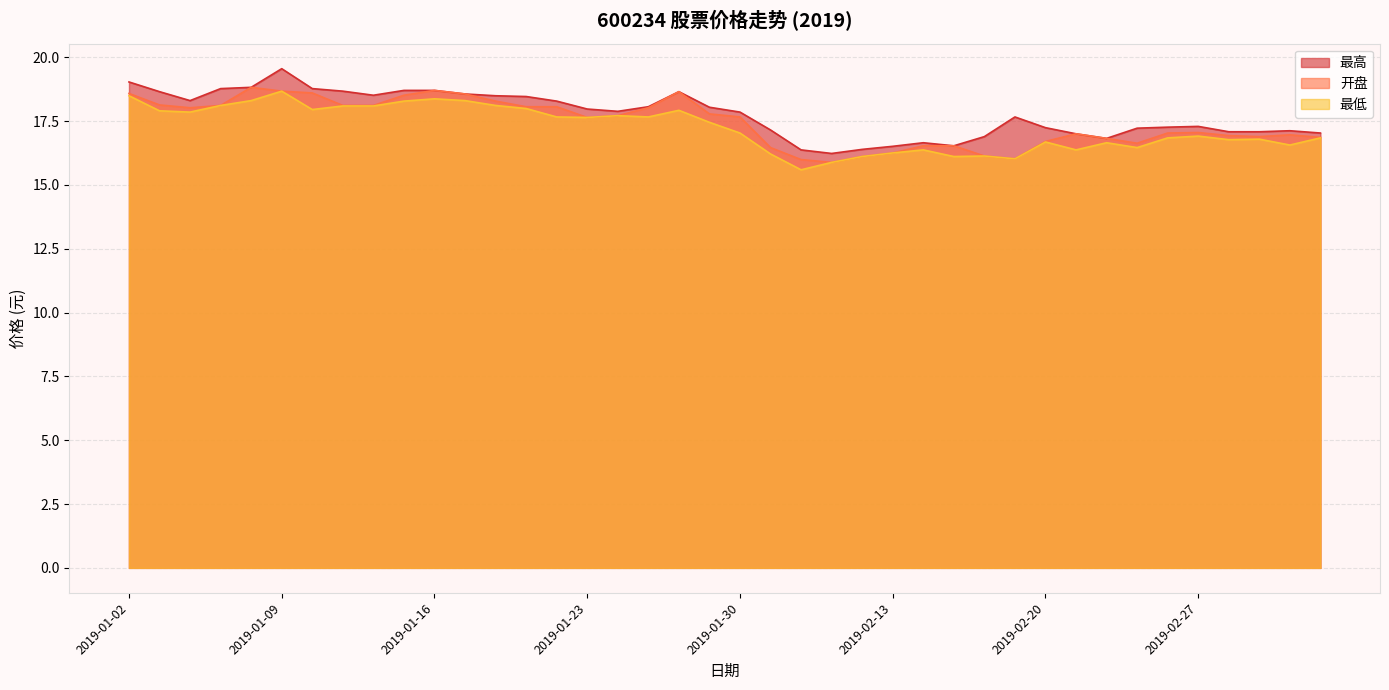

True or false: 最低 has a value of 7.1 at 2019-01-21.

False